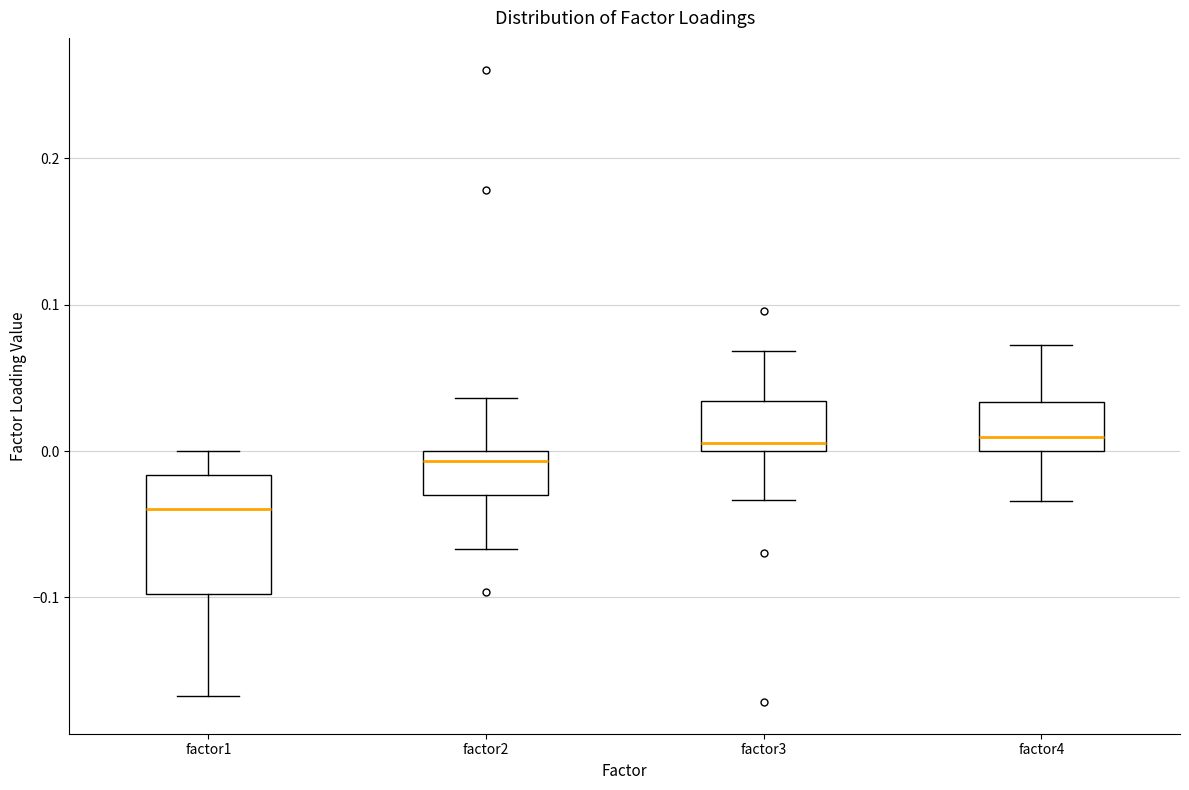

Reading left to right, read every box against the y-axis: the position of its median line, the range the box covers, and the ends of its whiskers. The values are not printed on the chart, so give them approximately, as read against the axis.

factor1: median -0.04, box -0.10 to -0.02, whiskers -0.17 to 0.00
factor2: median -0.01, box -0.03 to 0.00, whiskers -0.07 to 0.04
factor3: median 0.01, box 0.00 to 0.03, whiskers -0.03 to 0.07
factor4: median 0.01, box 0.00 to 0.03, whiskers -0.03 to 0.07